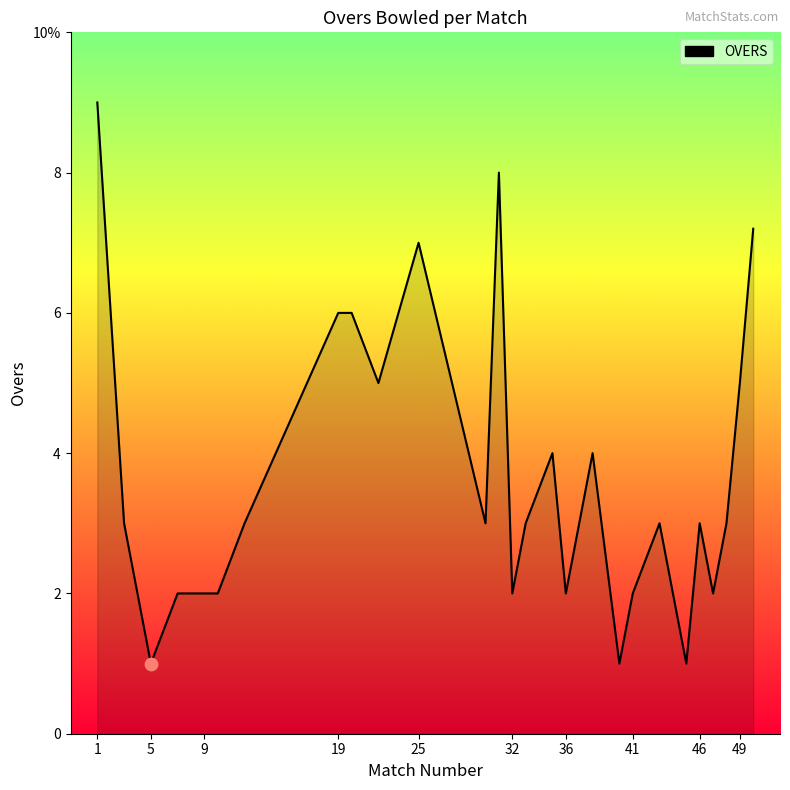

Does the chart have visible grid lines?

No